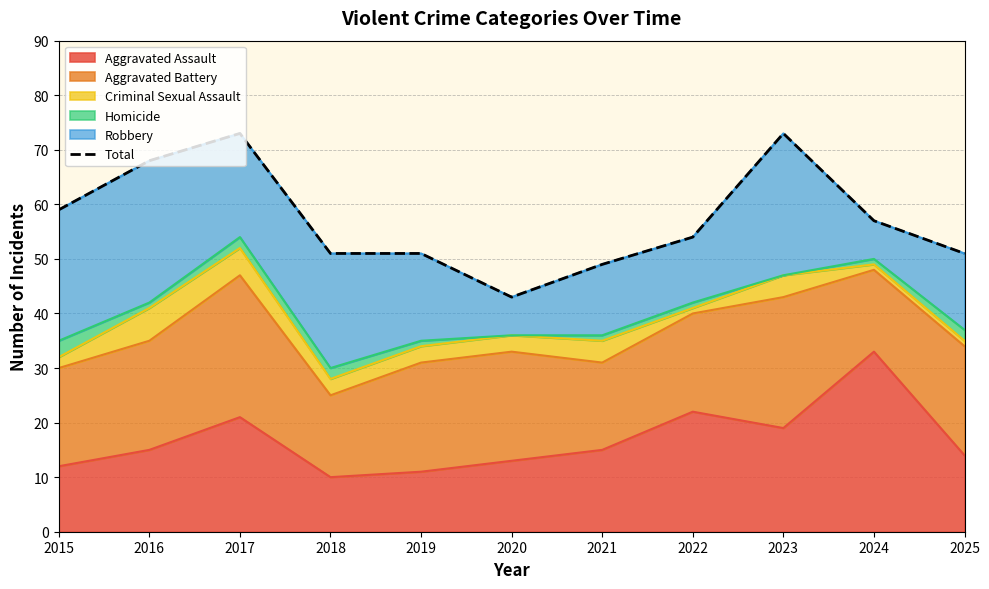

The value at 2023 is 73. True or false?

True